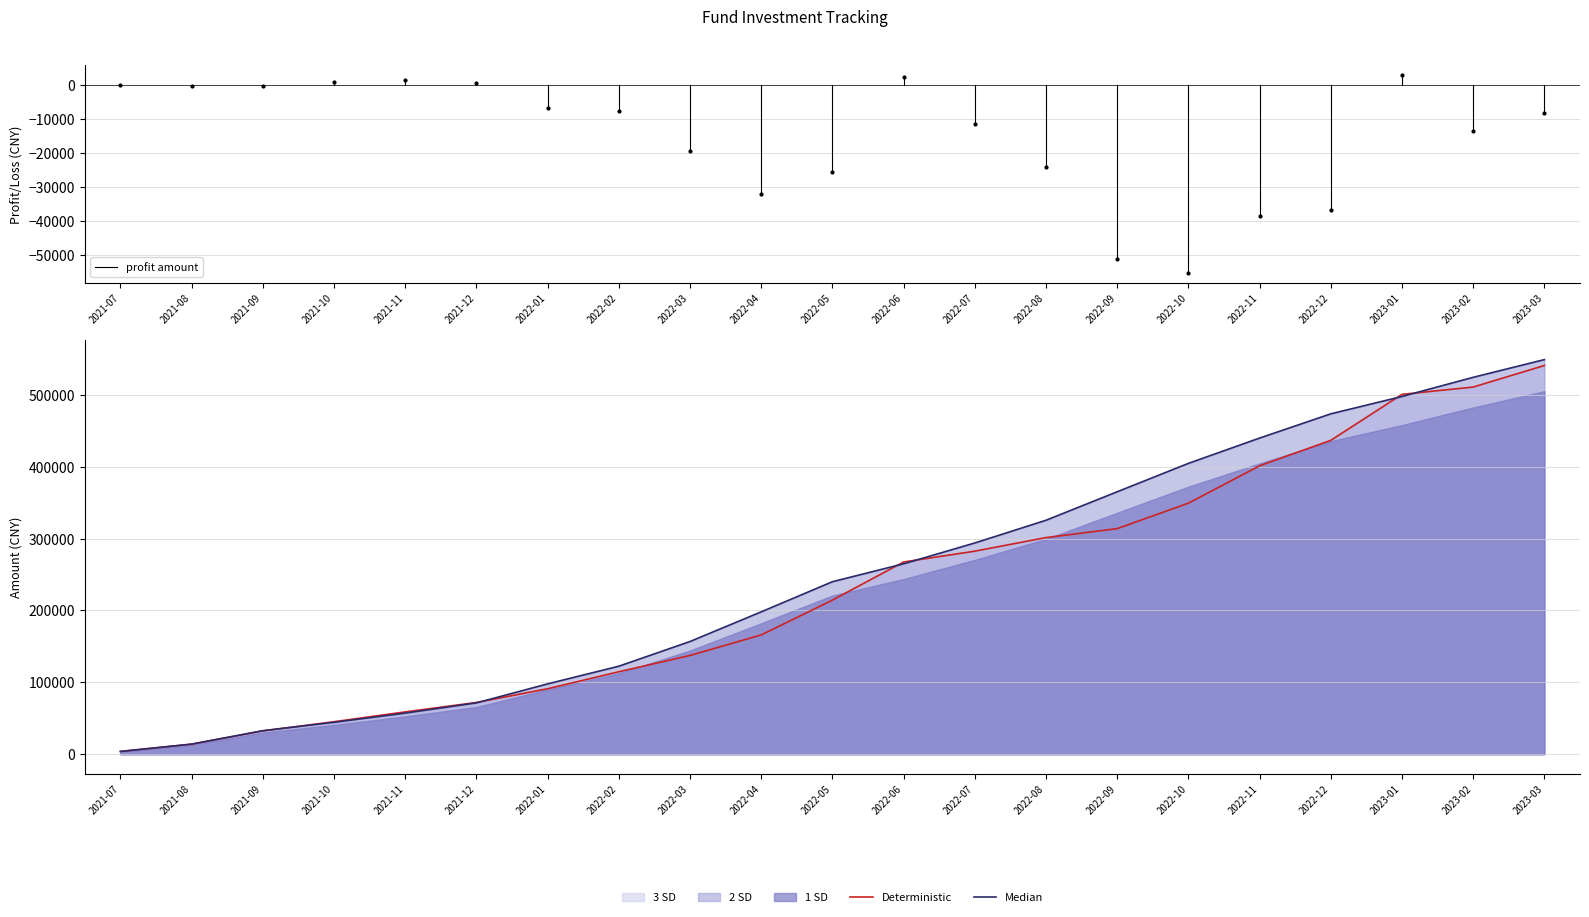

True or false: accumulated investment and total assets cross at least once.

True